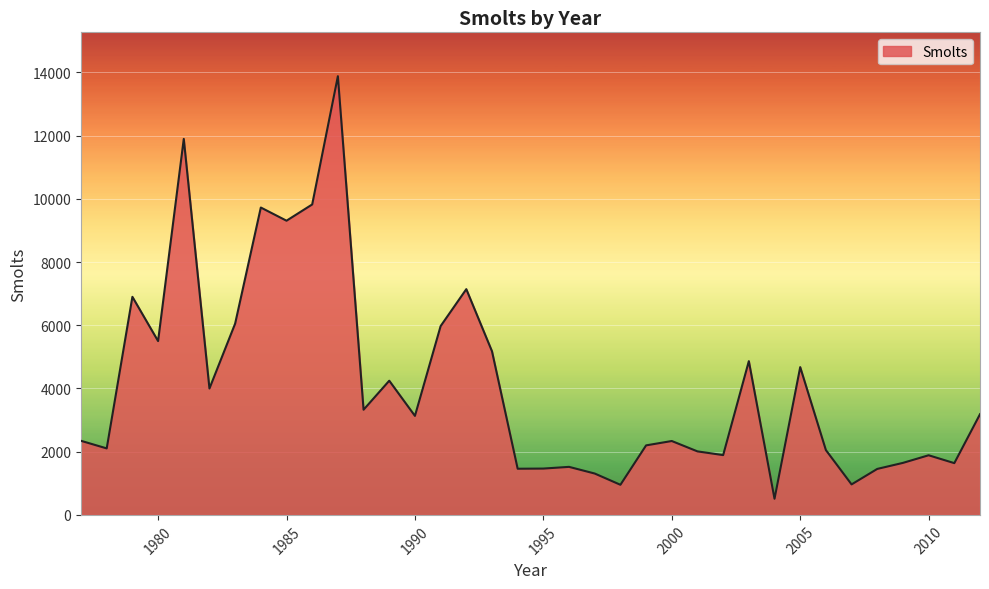

What is the minimum value shown in the chart?

511